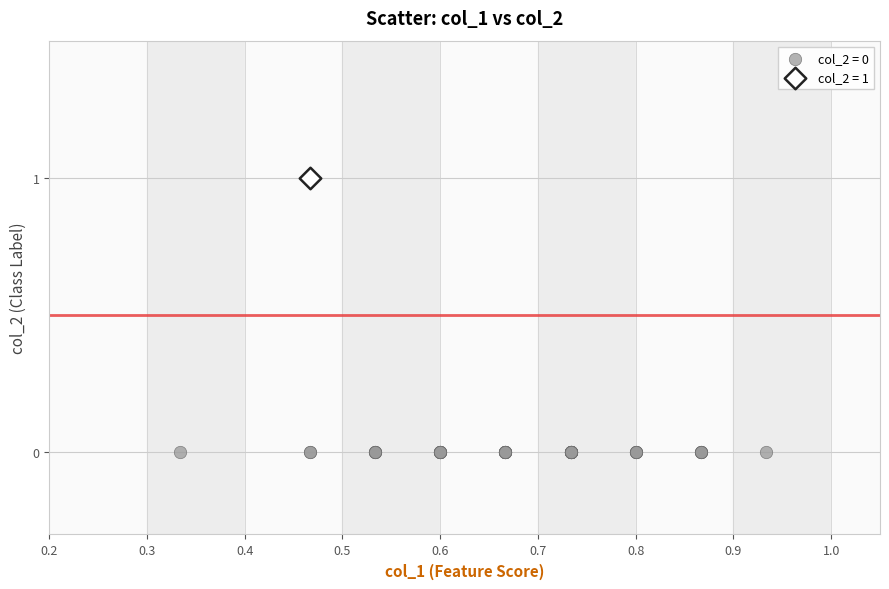

Which series reaches the maximum Y coordinate?

col_2 = 1